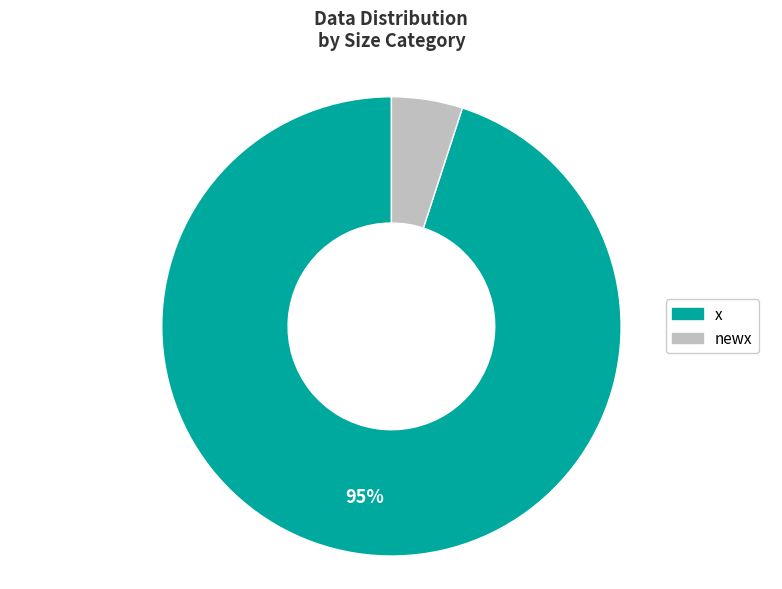

Do x and newx together represent more than half of the pie?

Yes